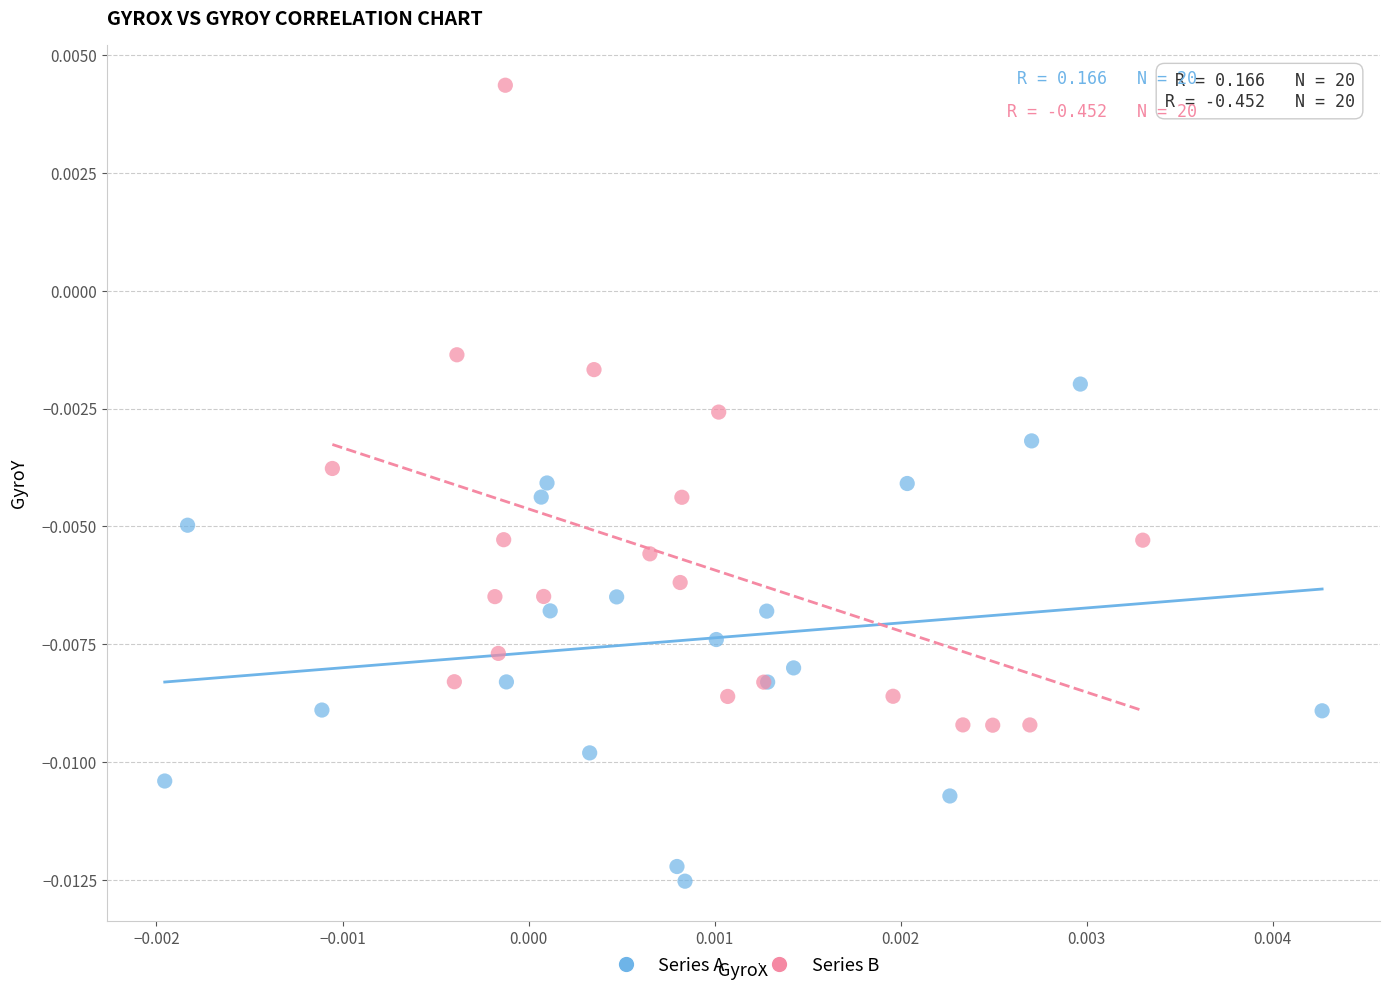

Which series contains the lowest Y value?

Series A